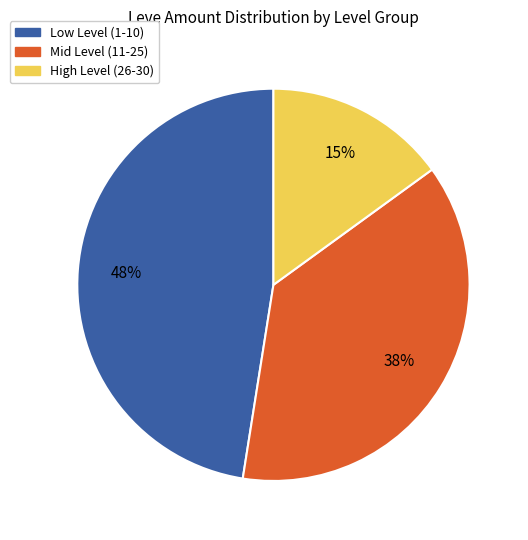

To the nearest percent, what is the average slice percentage?

33%